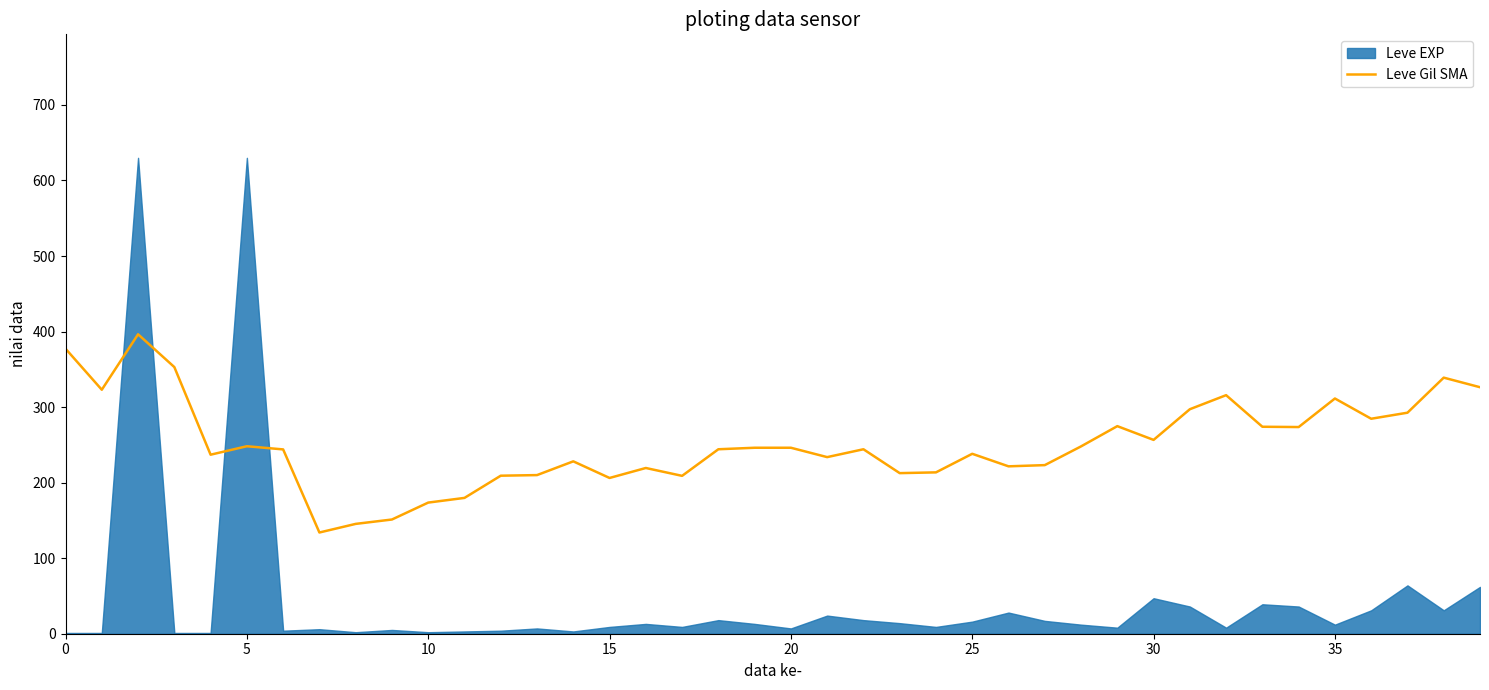

Reading left to right, what are all the values shown in this chart?

377.3	323.0	396.4	353.0	237.0	248.2	244.0	134.0	145.4	151.2	173.6	179.8	209.2	210.0	228.2	206.2	219.4	209.0	244.2	246.2	246.2	233.8	244.2	212.6	213.6	238.2	221.6	223.2	248.0	274.8	256.6	297.2	315.8	274.0	273.6	311.4	284.6	292.6	339.0	326.3